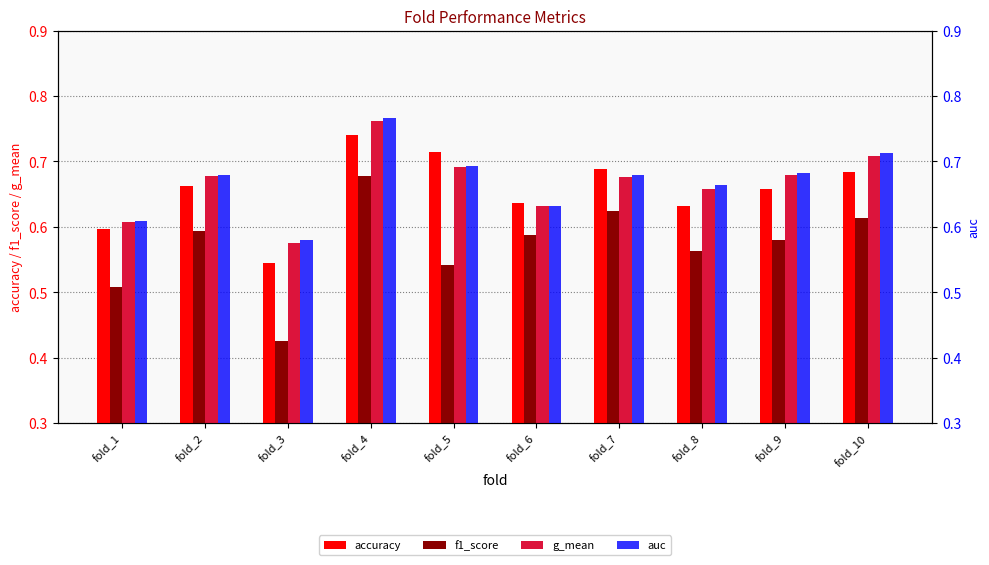

Rank the series at fold_9 from highest to lowest value.

auc, g_mean, accuracy, f1_score